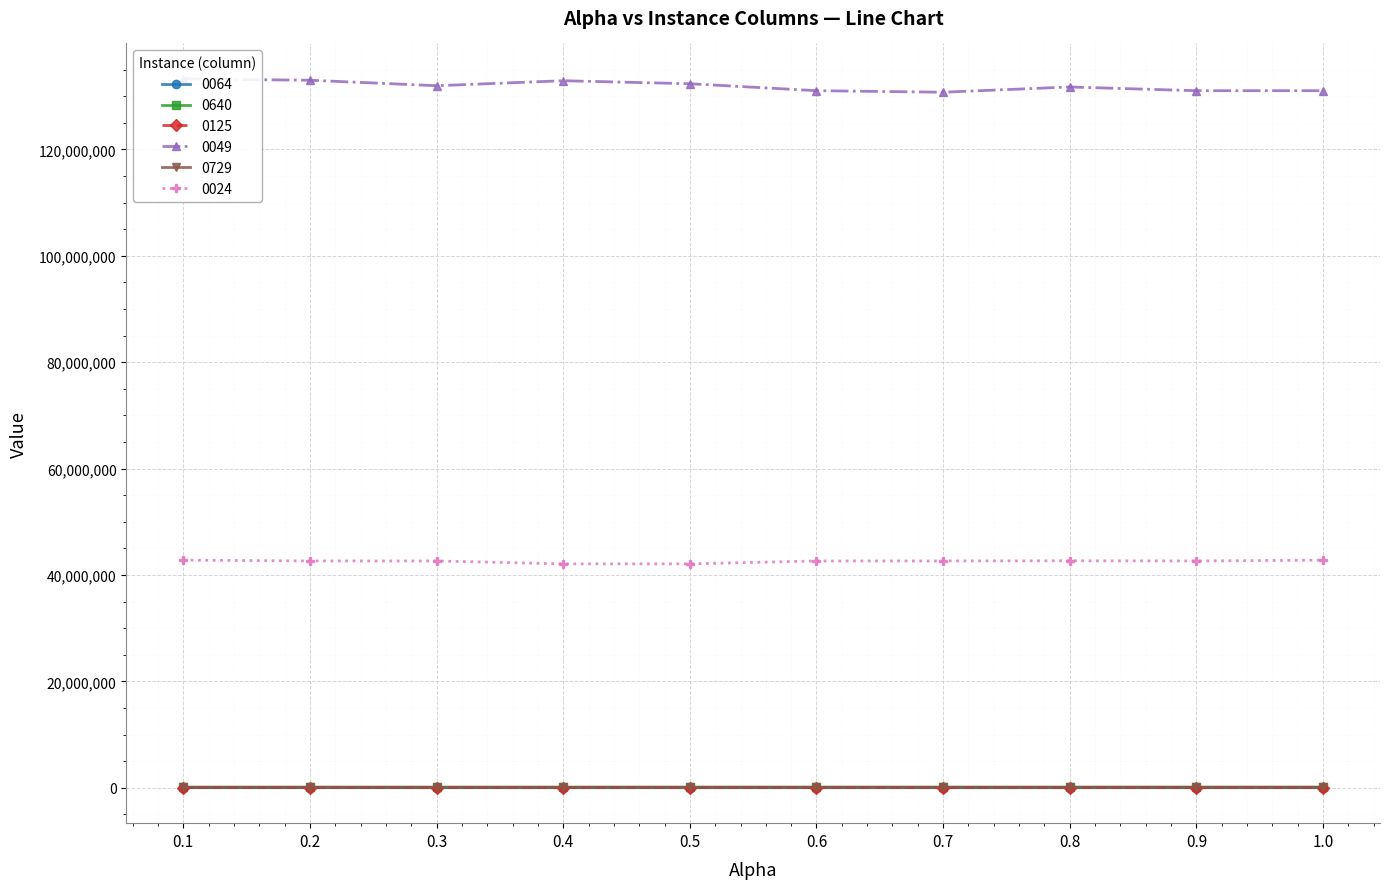

True or false: 0640 and 0049 intersect in this chart.

False